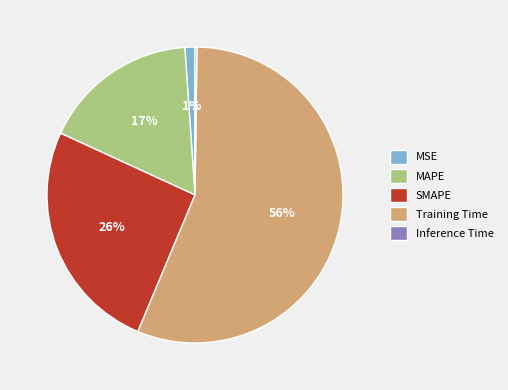

To the nearest percent, what is the difference between the largest and smallest slice percentages?

56%